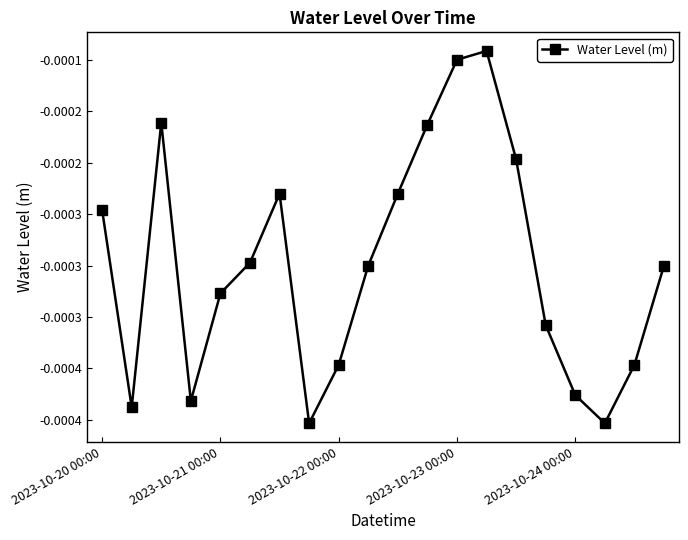

List the labels in order of value, largest first.

13, 12, 2023-10-22 00:00, 11, 14, 6, 10, 2023-10-20 00:00, 5, 9, 19, 2023-10-24 00:00, 15, 8, 18, 16, 2023-10-23 00:00, 2023-10-21 00:00, 7, 17